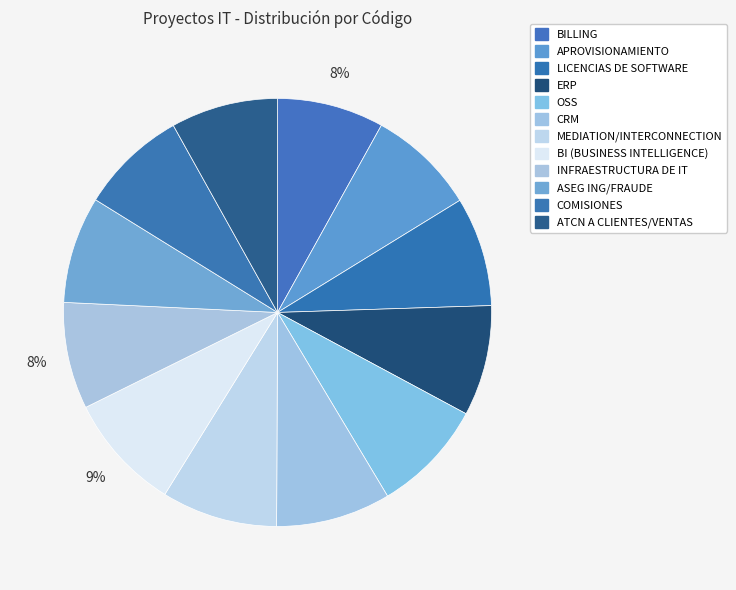

How many slices are in this pie chart?

12